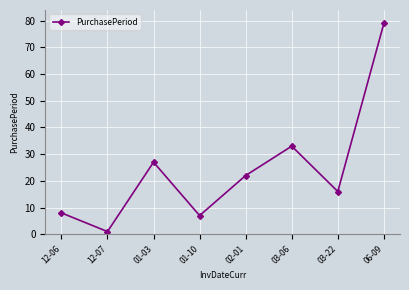

Reading left to right, transcribe all the data shown in this chart.

8	1	27	7	22	33	16	79